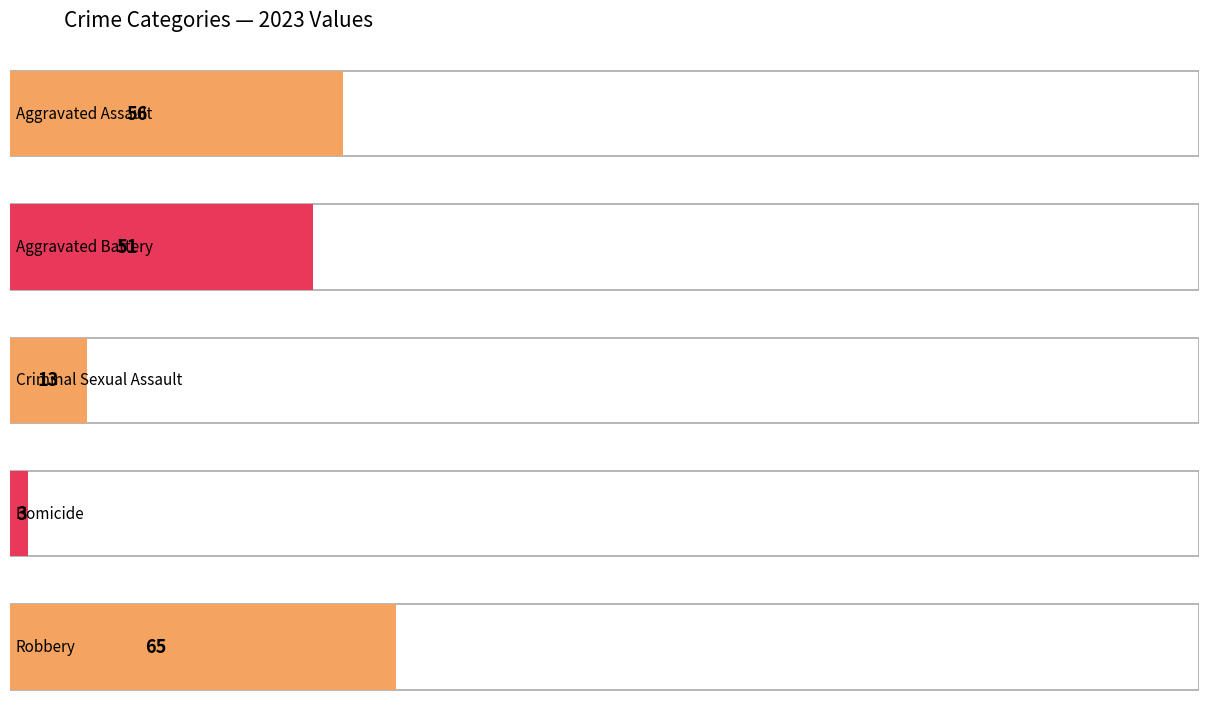

List the series in order of their peak value, lowest first.

Homicide, Criminal Sexual Assault, Aggravated Battery, Aggravated Assault, Robbery